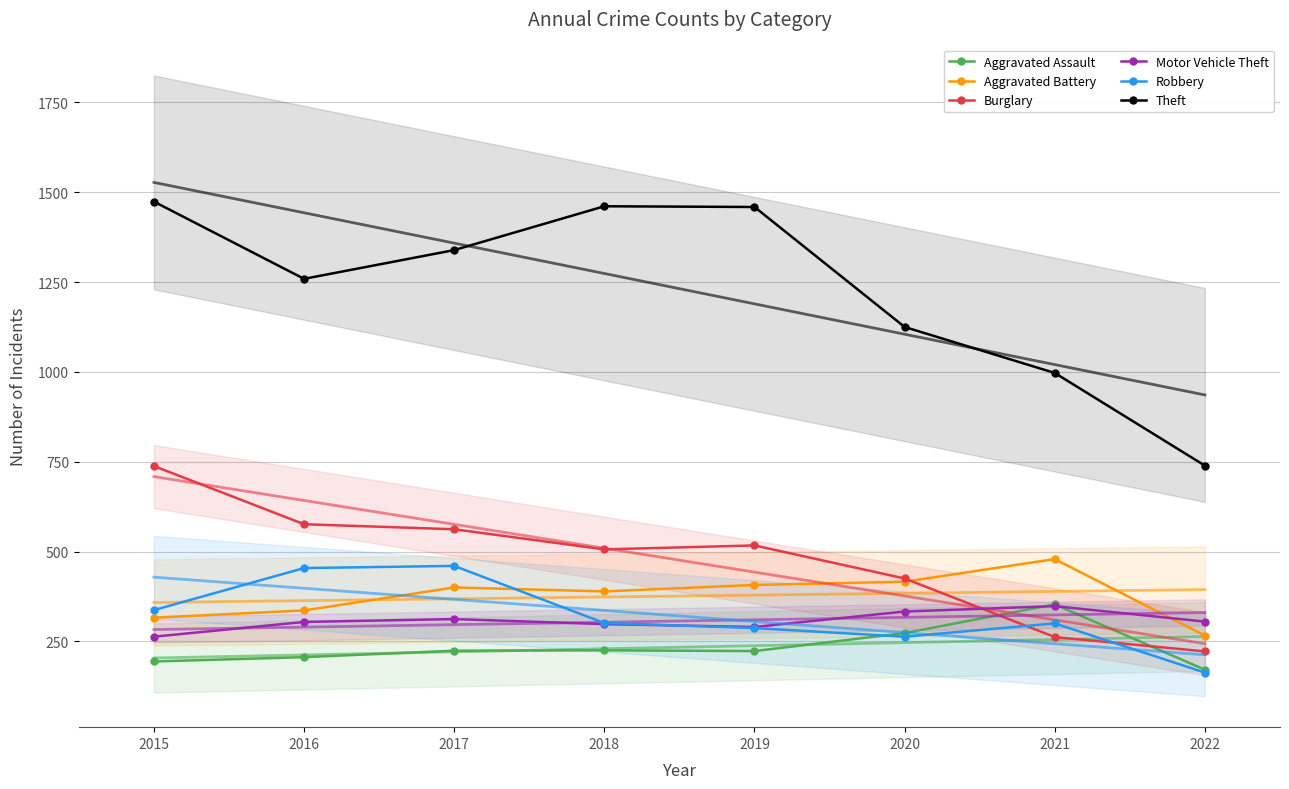

Is it true that Robbery equals 454 at 2016?

True